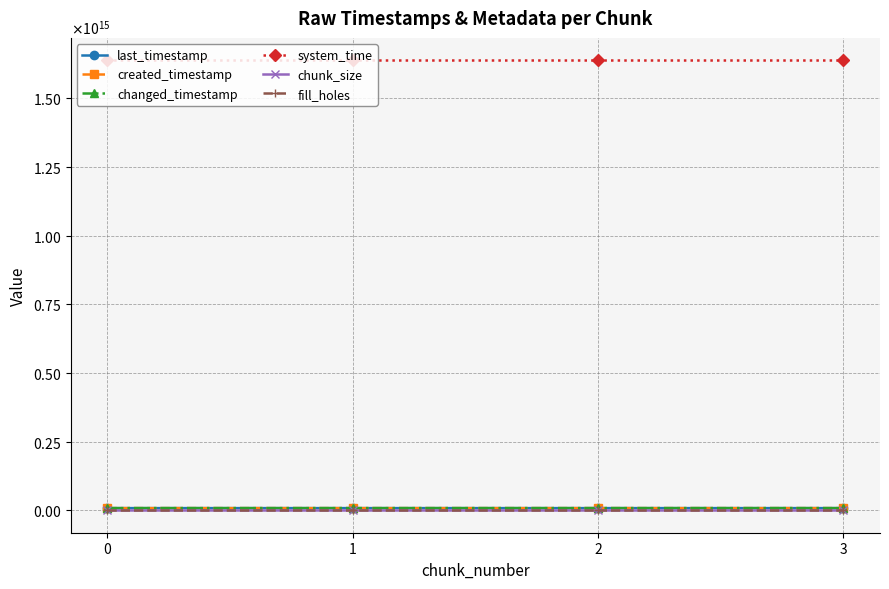

Which series changed the most between 1 and 2?

created_timestamp